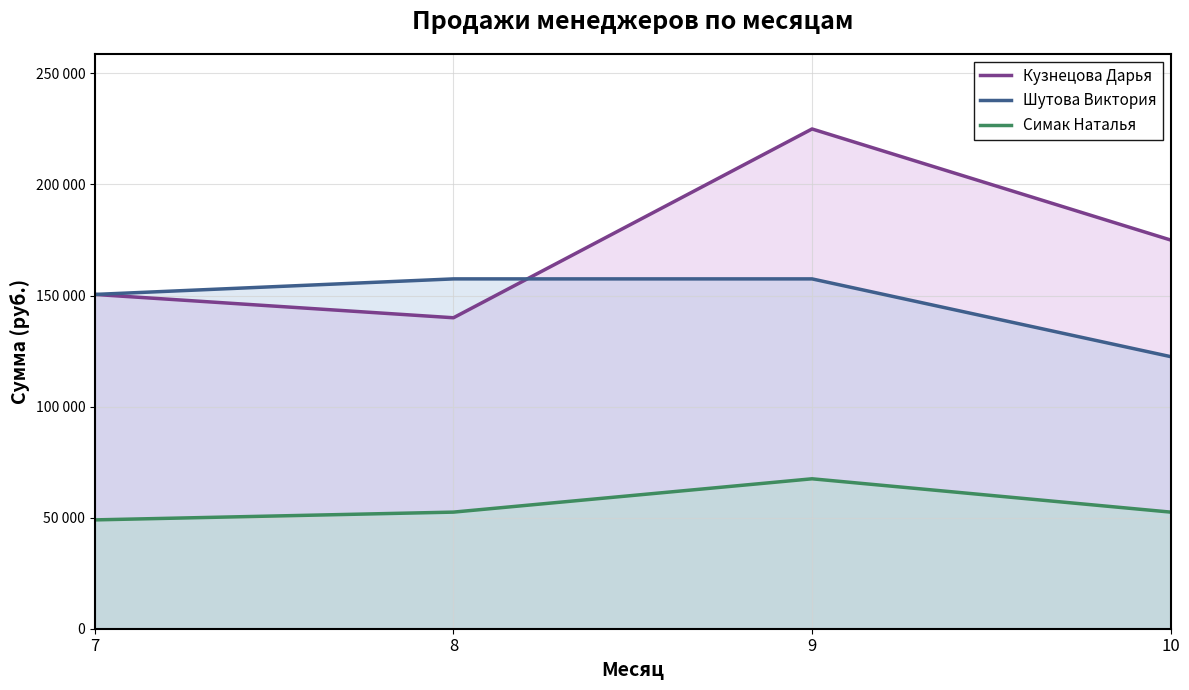

At 8, list the series in order from largest to smallest.

Шутова Виктория, Кузнецова Дарья, Симак Наталья